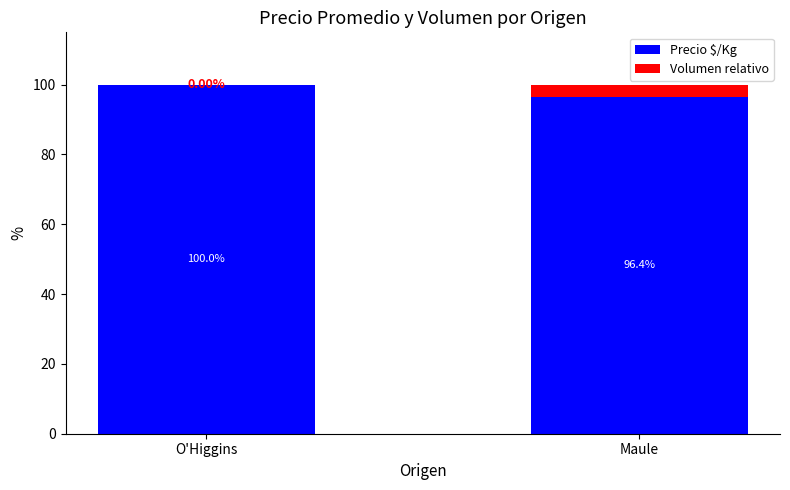

What is the sum of all Precio $/Kg values?

196.4